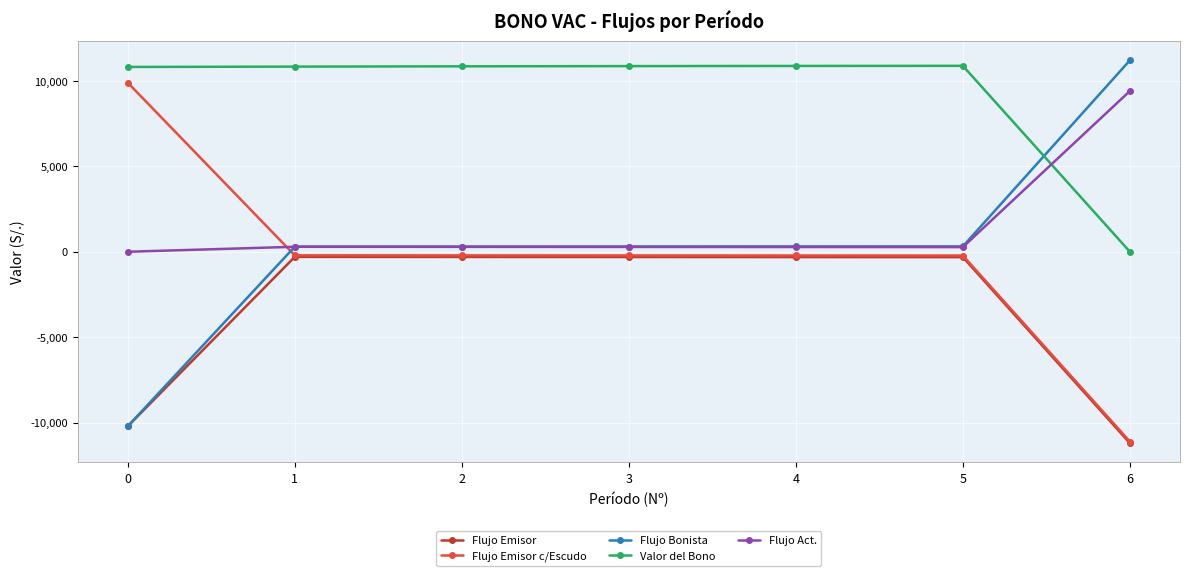

True or false: Flujo Emisor c/Escudo and Flujo Act. intersect in this chart.

True